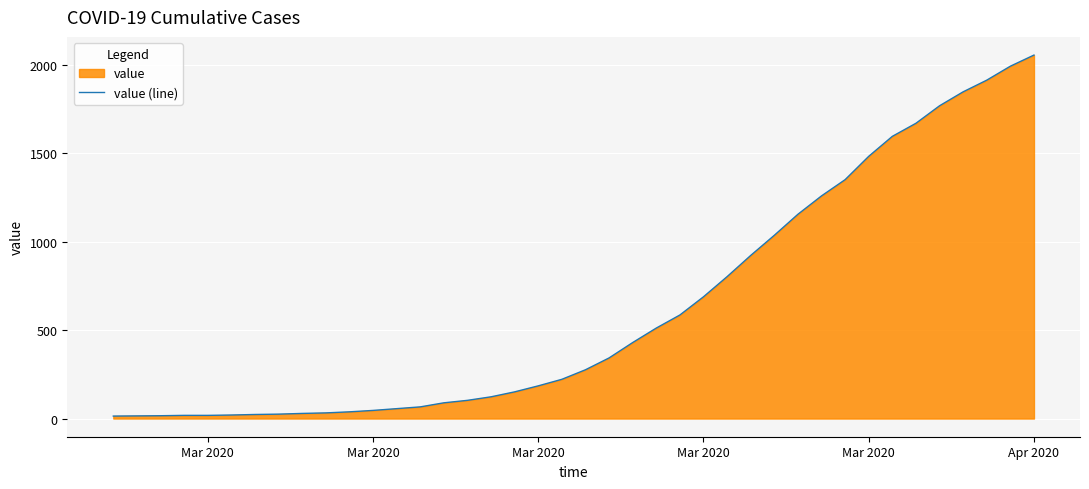

Does the chart display data point markers on the line(s)?

No